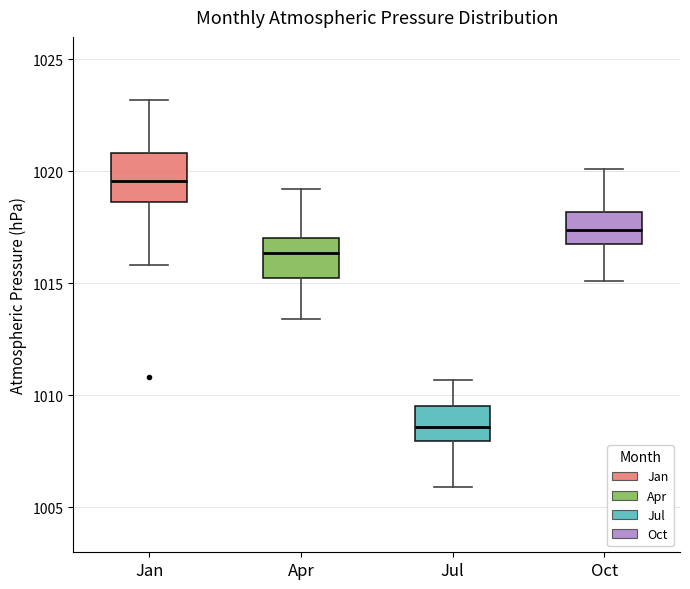

Where does the upper whisker of the box for Apr end on the y-axis? The values are not printed on the chart, so give them approximately, as read against the axis.

1019.0